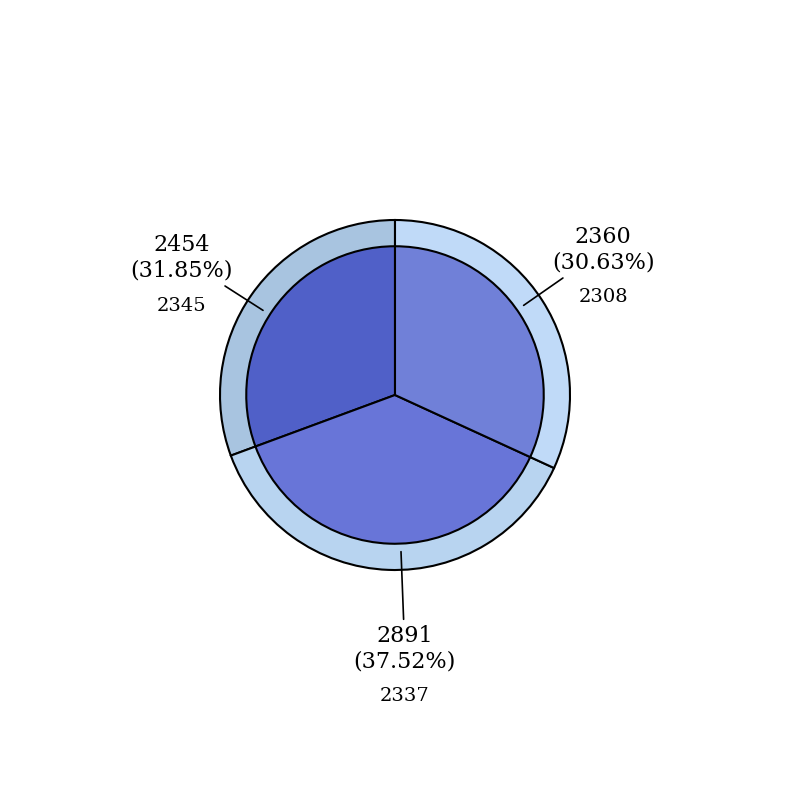

What is the smallest slice in the pie chart?

2308